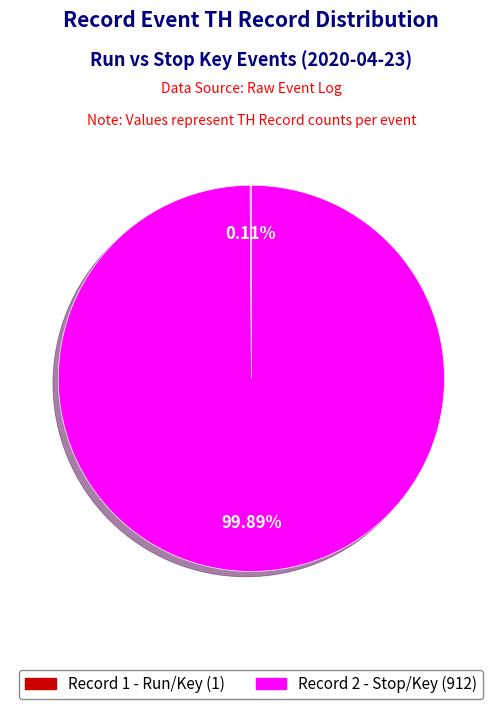

Is there a majority slice in this chart?

Yes